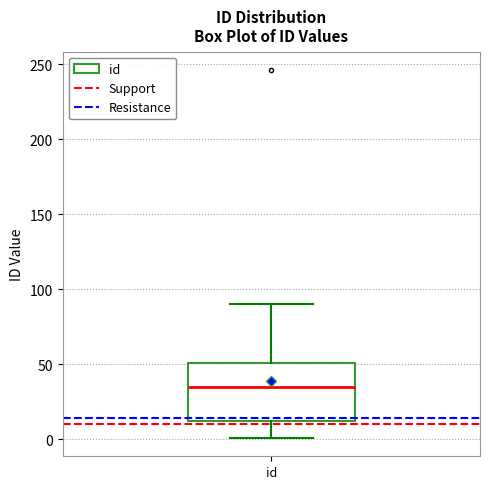

Read this box plot against the y-axis: the position of the median line, the range covered by the box, and the ends of both whiskers. The values are not printed on the chart, so give them approximately, as read against the axis.

median 35, box 10 to 50, whiskers 0 to 90